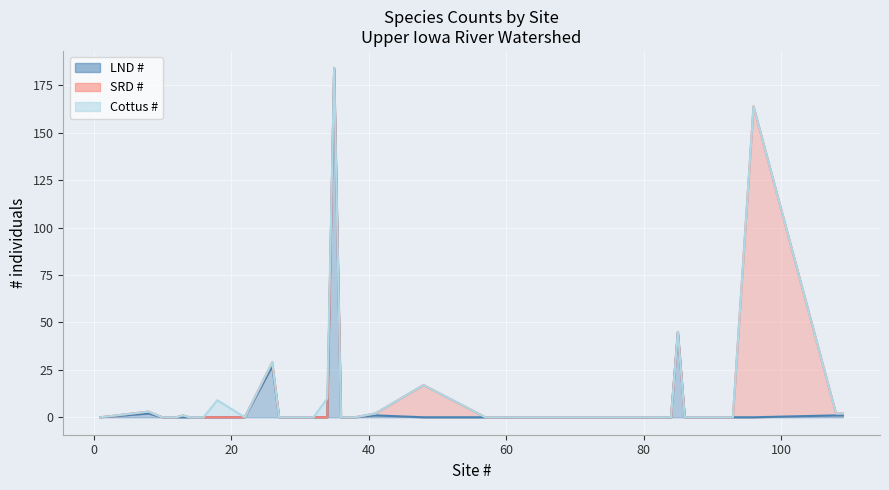

List the labels in order of LND # value, largest first.

35, 85, 26, 8, 41, 108, 109, 1, 10, 11, 12, 13, 14, 16, 18, 22, 27, 29, 32, 34, 36, 38, 48, 57, 61, 75, 84, 86, 93, 96